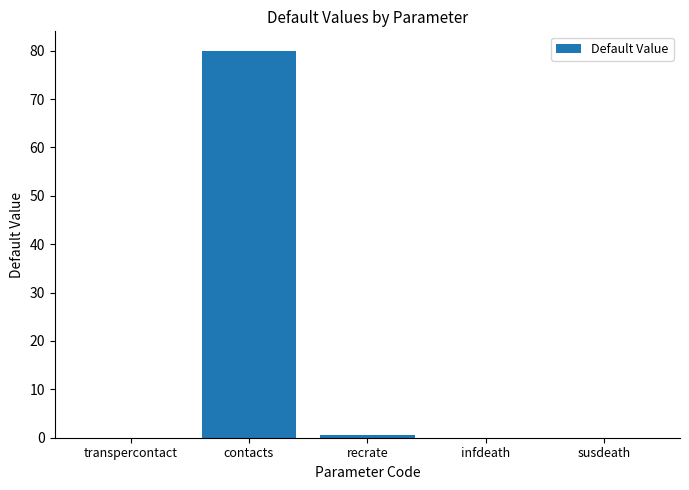

Between infdeath and contacts, which is larger?

contacts